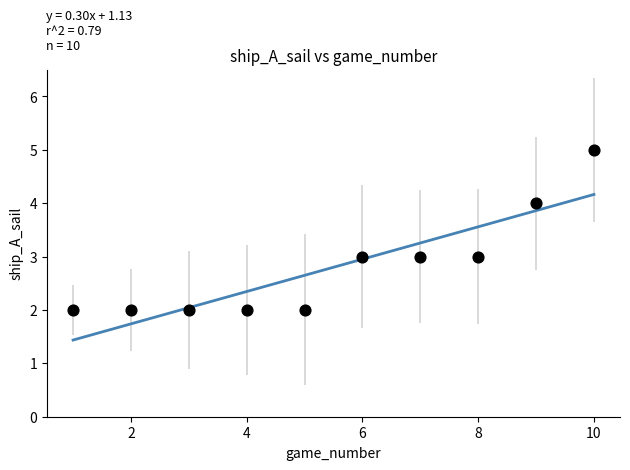

What is the average Y value?

3